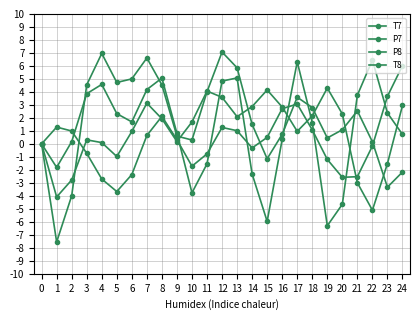

Rank the categories by P7 value from highest to lowest.

24, 23, 17, 16, 8, 1, 12, 18, 13, 2, 7, 15, 9, 0, 22, 14, 3, 11, 19, 10, 6, 21, 20, 4, 5